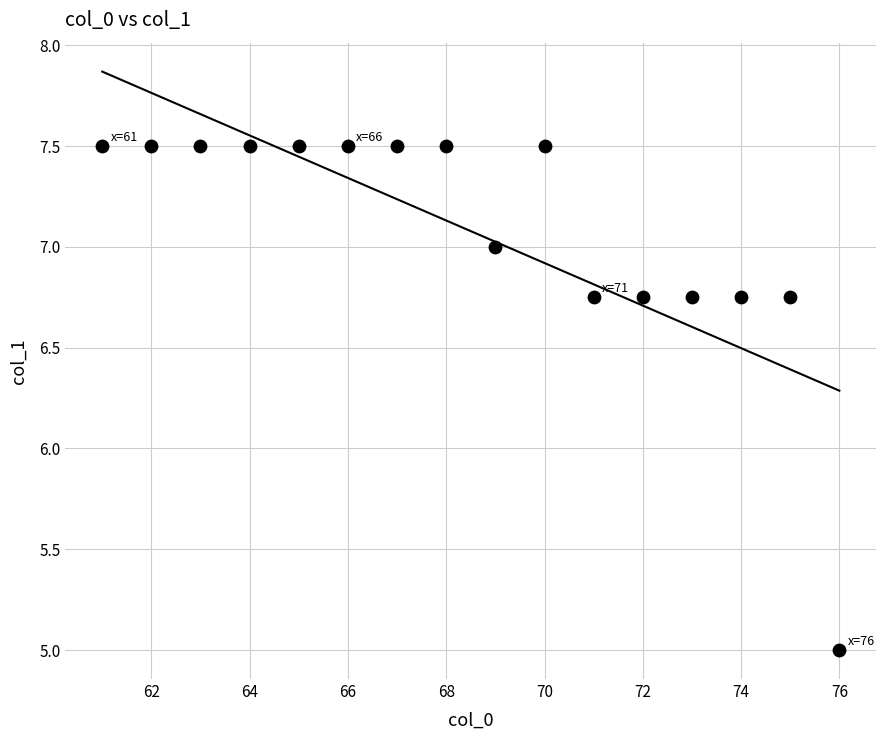

What is the range of Y values (max minus min)?

2.5